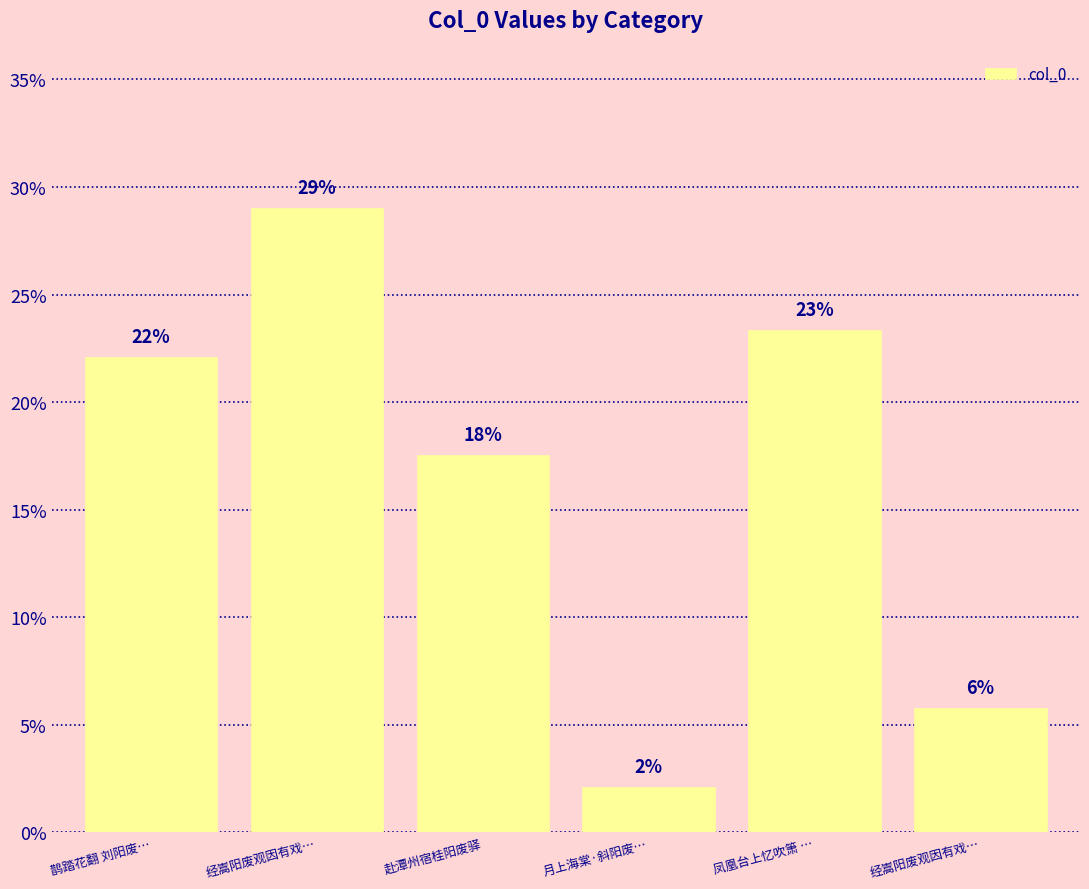

What is the value of the 4th bar from the left?

2.1